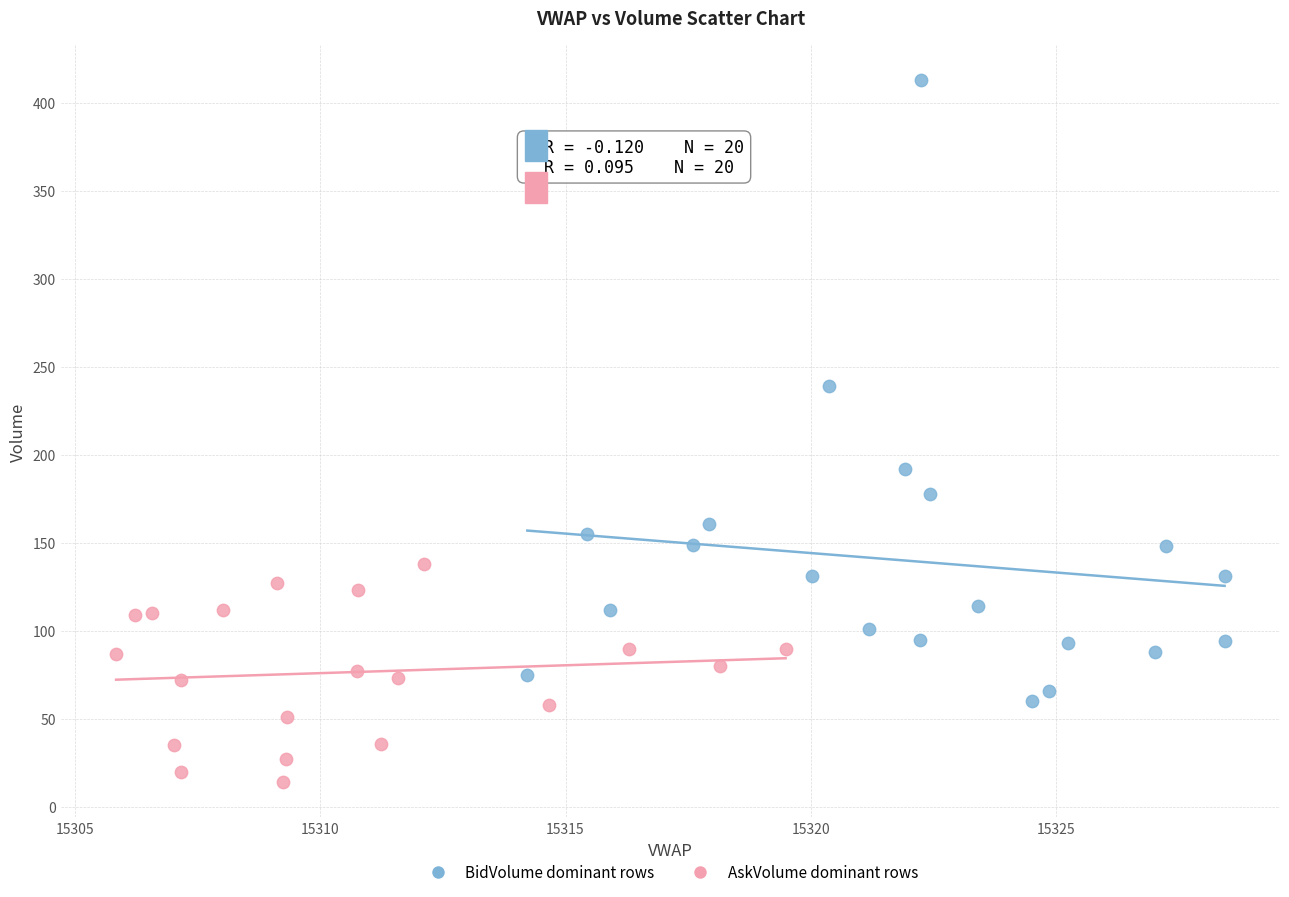

Which series reaches the minimum Y coordinate?

AskVolume dominant rows